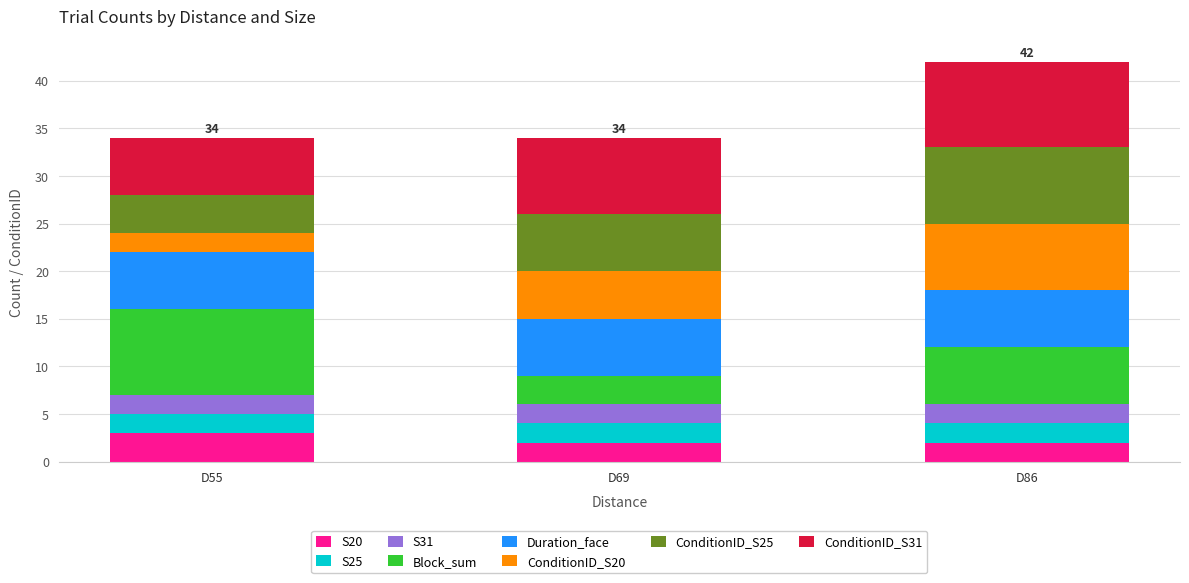

The S20 series shows 2 at D69. True or false?

True